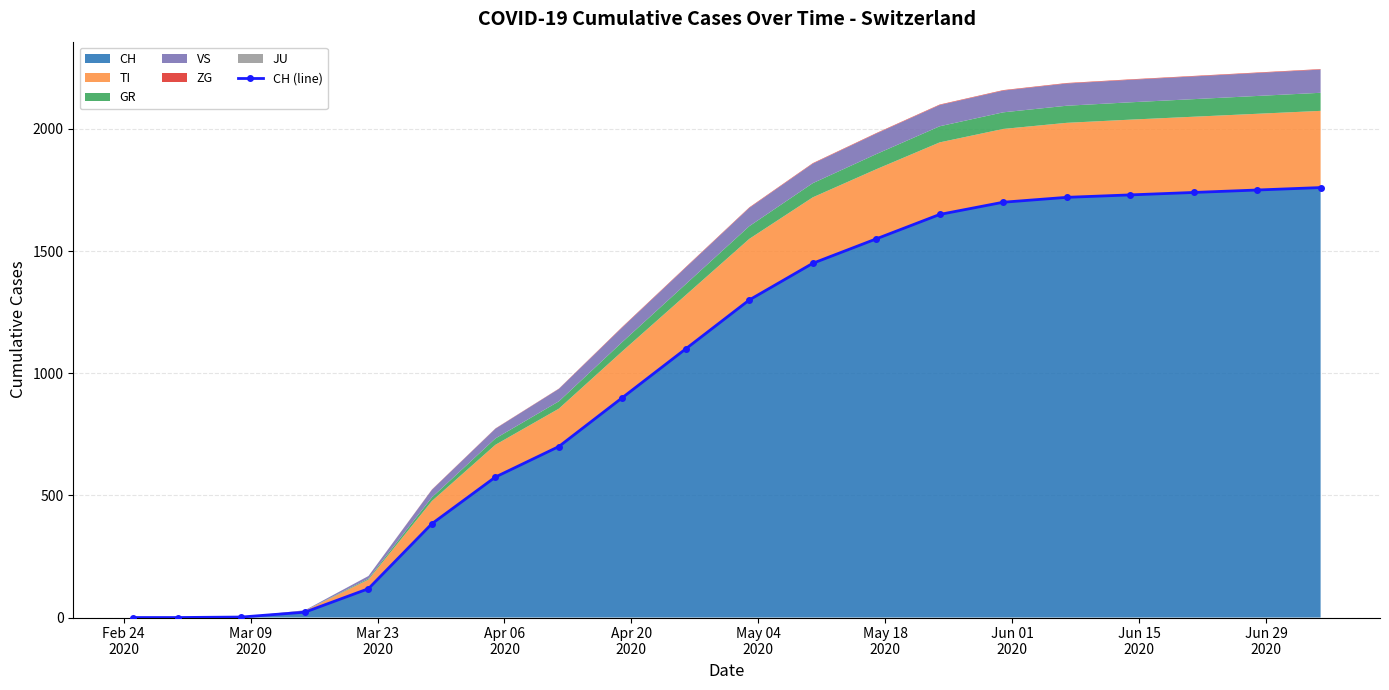

Does the chart display data point markers on the line(s)?

Yes